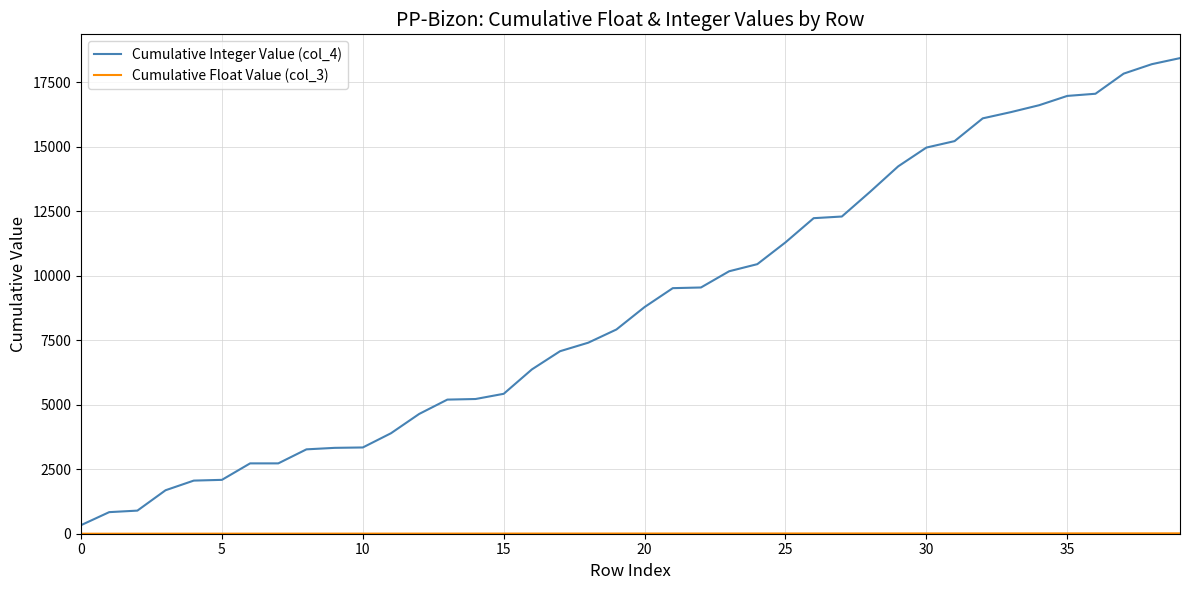

What is the maximum value for Cumulative Integer Value (col_4)?

18444.0